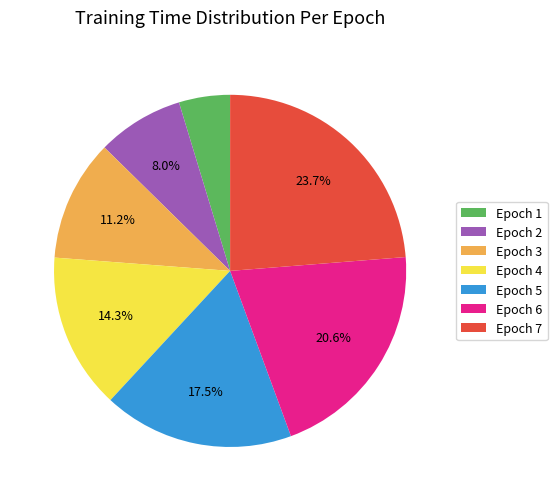

Do Epoch 5 and Epoch 4 together represent more than half of the pie?

No